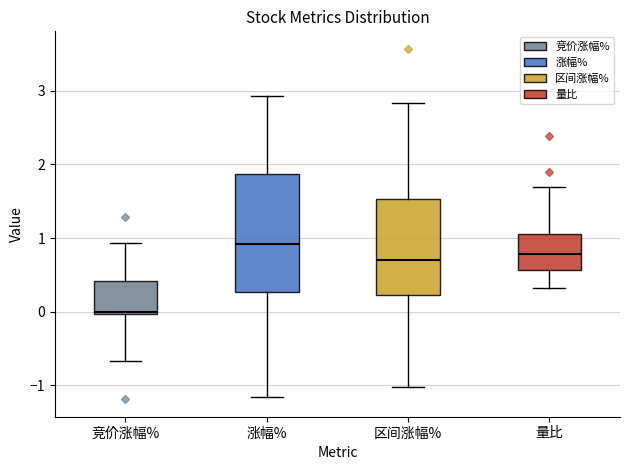

Where is the lower edge of the box for 量比 on the y-axis? The values are not printed on the chart, so give them approximately, as read against the axis.

0.6